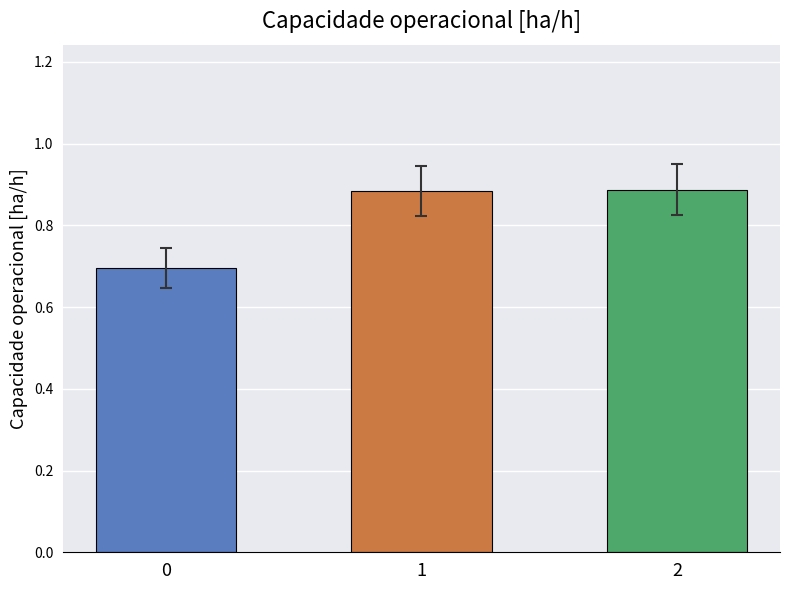

What is the value of the 1st bar from the left?

0.7